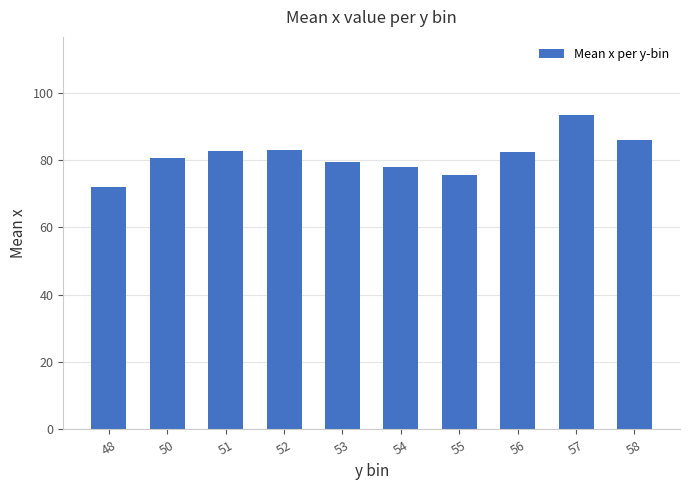

How many data points are less than 82?

5